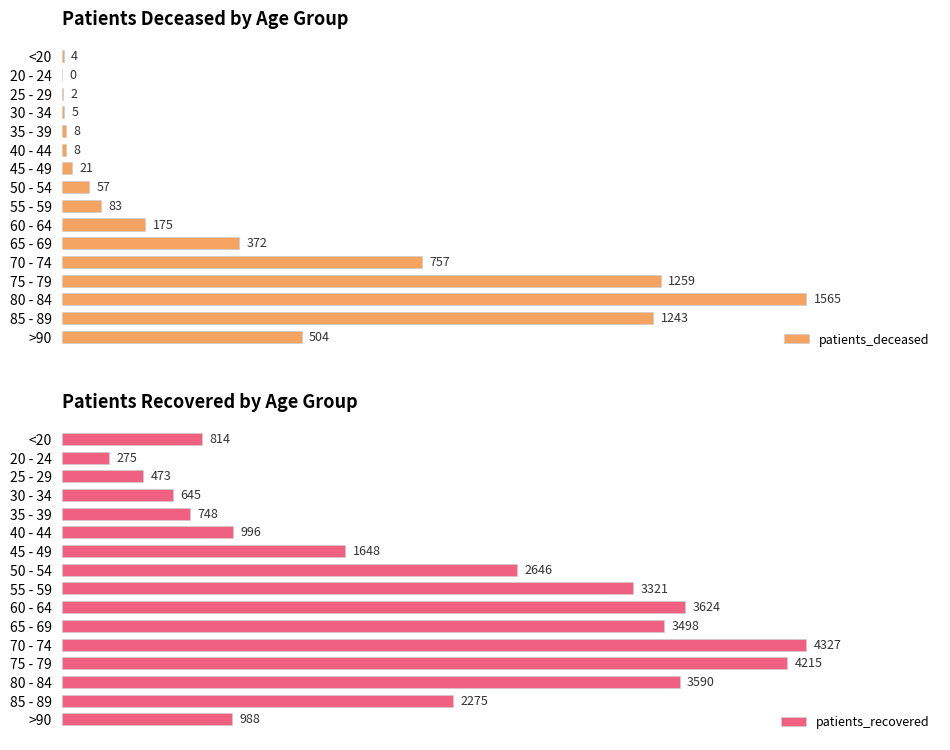

Which series has the widest spread of values?

patients_recovered